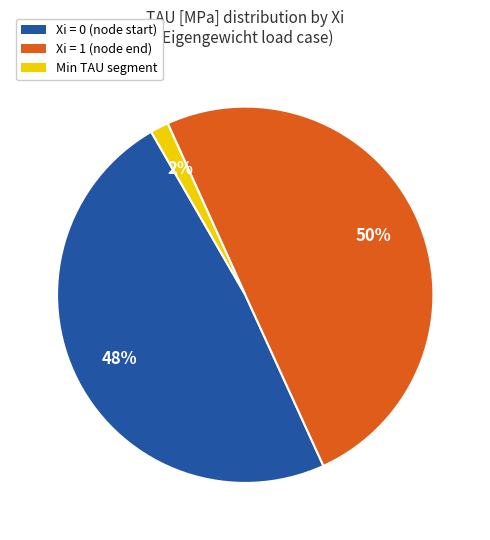

How many segments does this pie chart have?

3